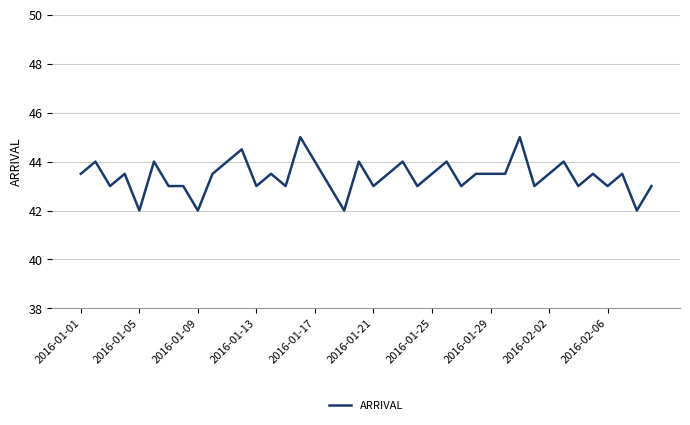

What is the maximum value shown in the chart?

45.0